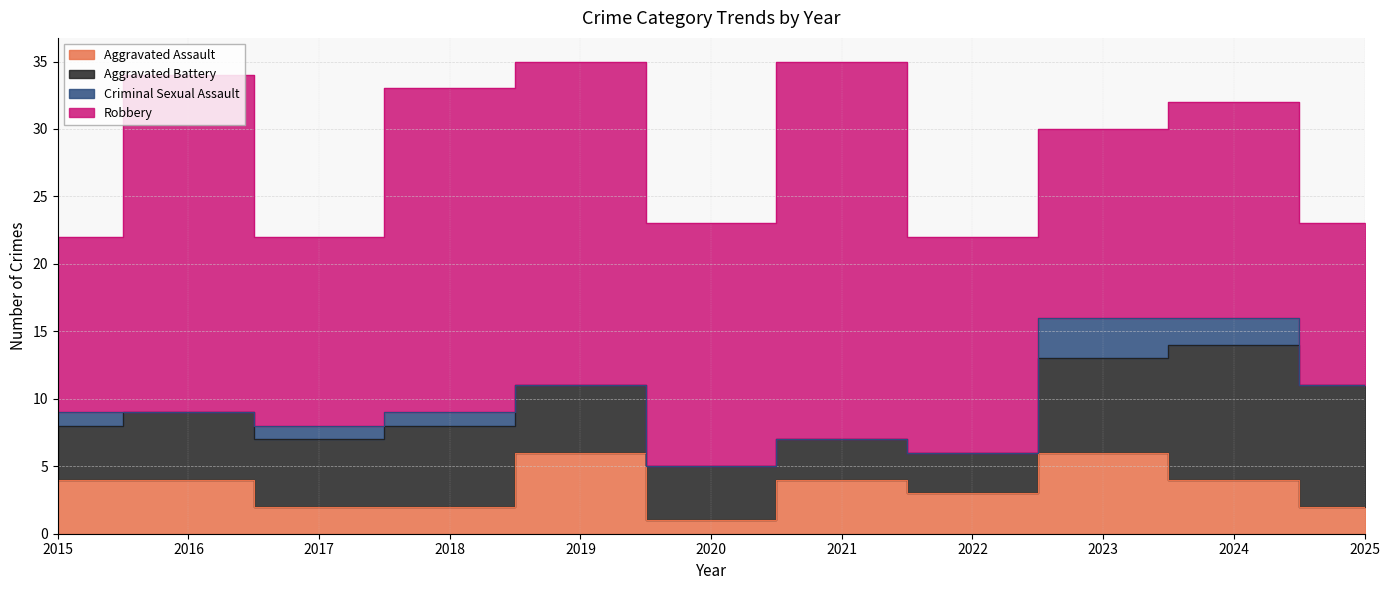

Where is Aggravated Assault nearest to the value 3?

2022